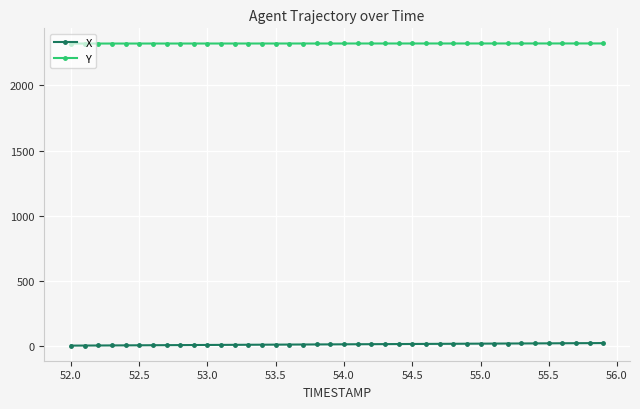

True or false: X and Y intersect in this chart.

False